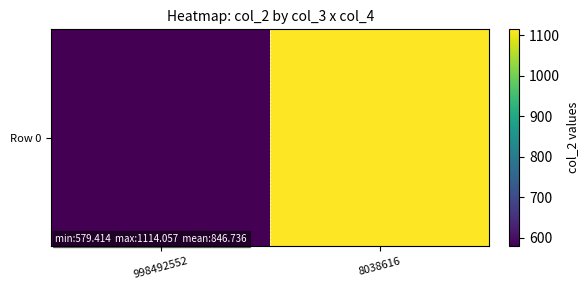

What is the difference between the maximum and minimum values?

534.6